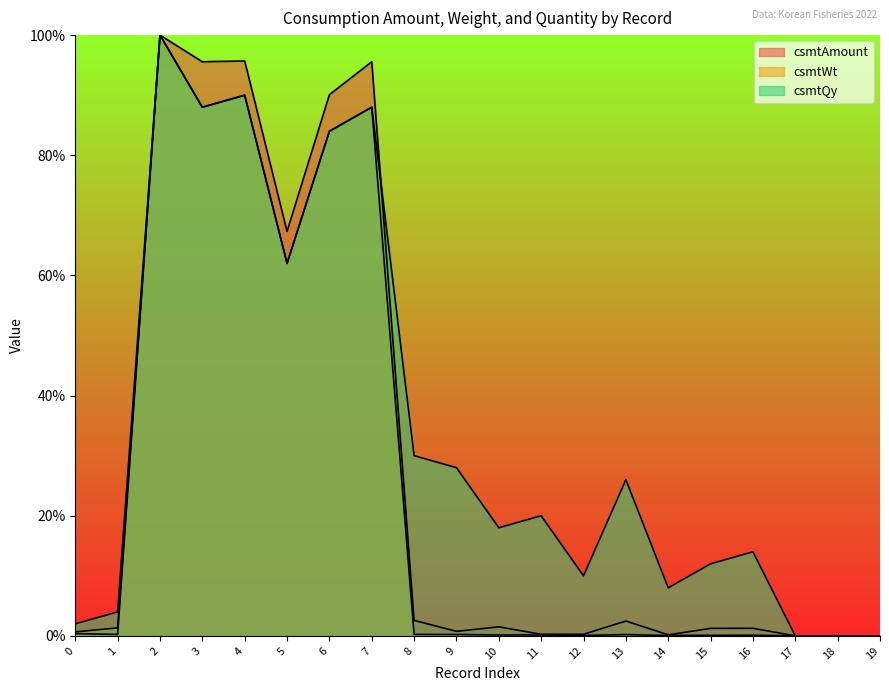

The csmtQy series shows 120.5 at 6. True or false?

False